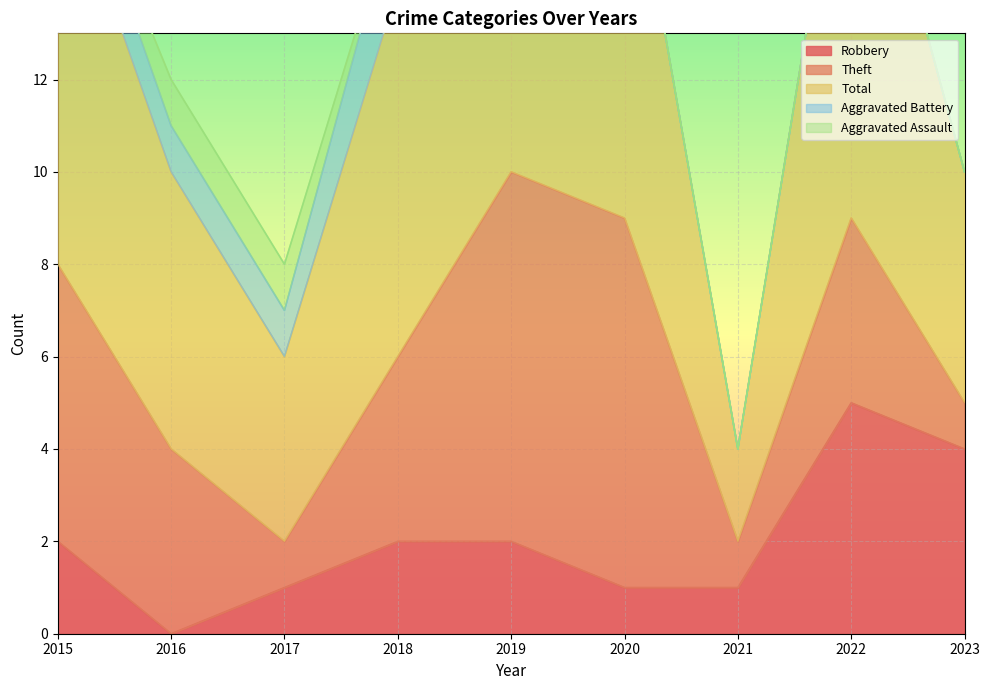

What is the difference between the second highest and second lowest values in the Theft series?

7